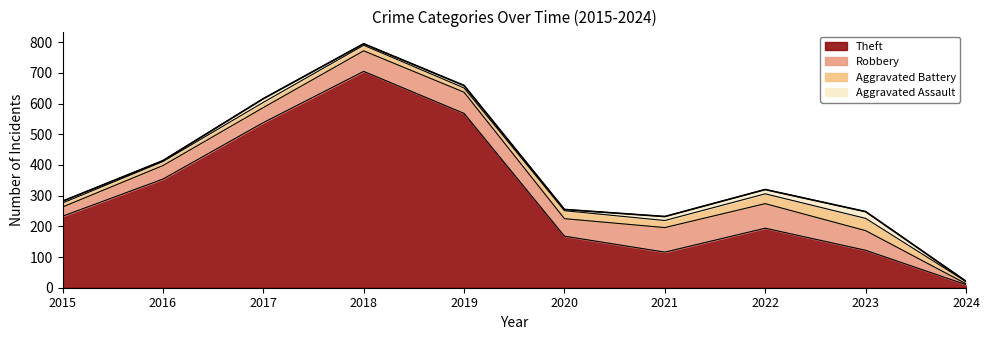

Which has a higher value, 2020 or 2015?

2015